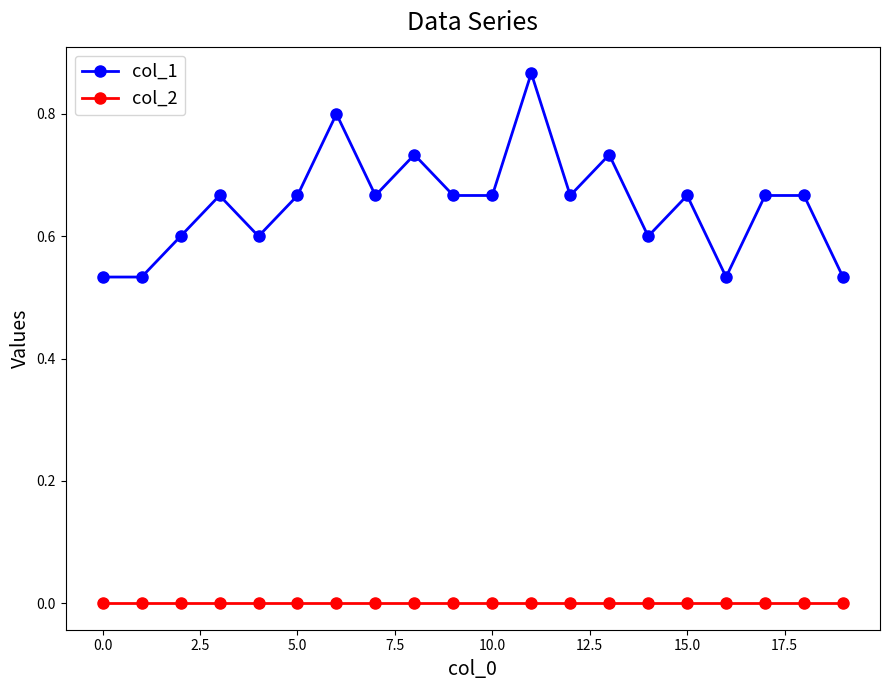

True or false: col_1 and col_2 intersect in this chart.

False